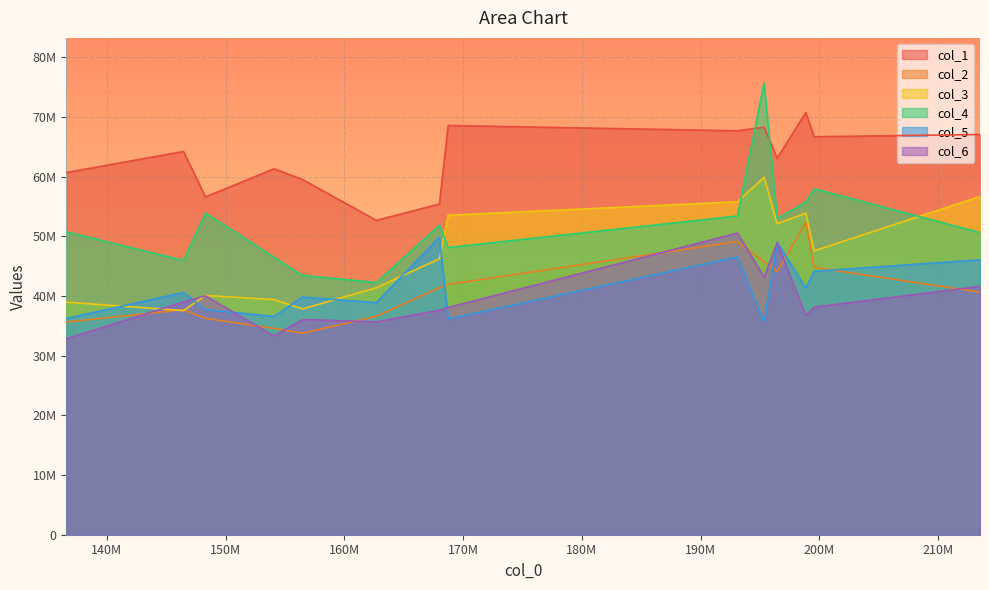

True or false: col_1 and col_3 intersect in this chart.

False